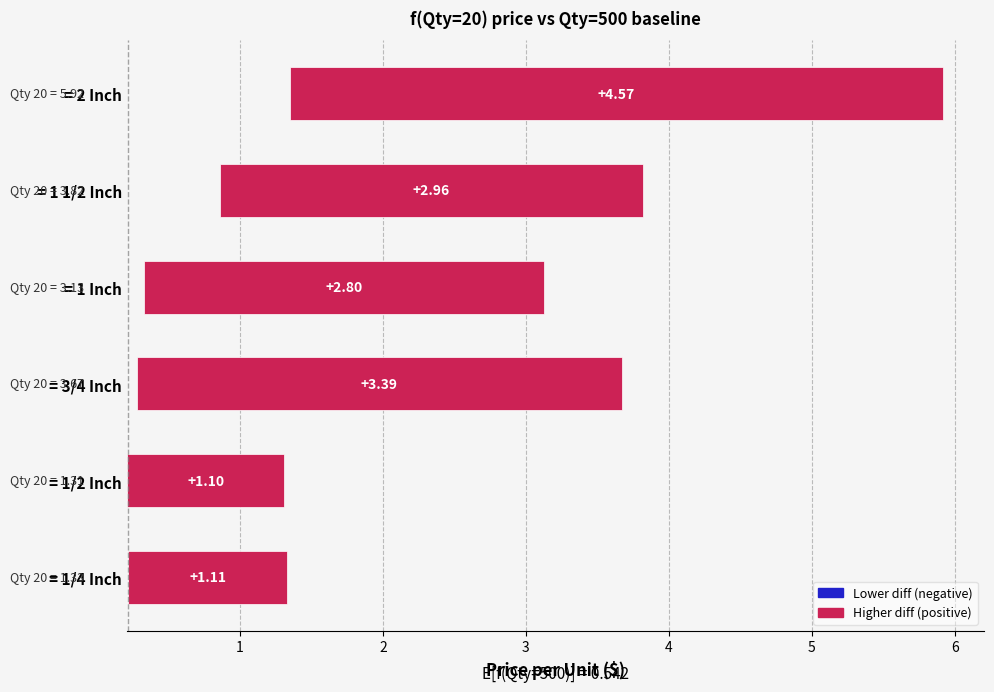

What is the difference between the highest and lowest values at 1/4 Inch?

1.1